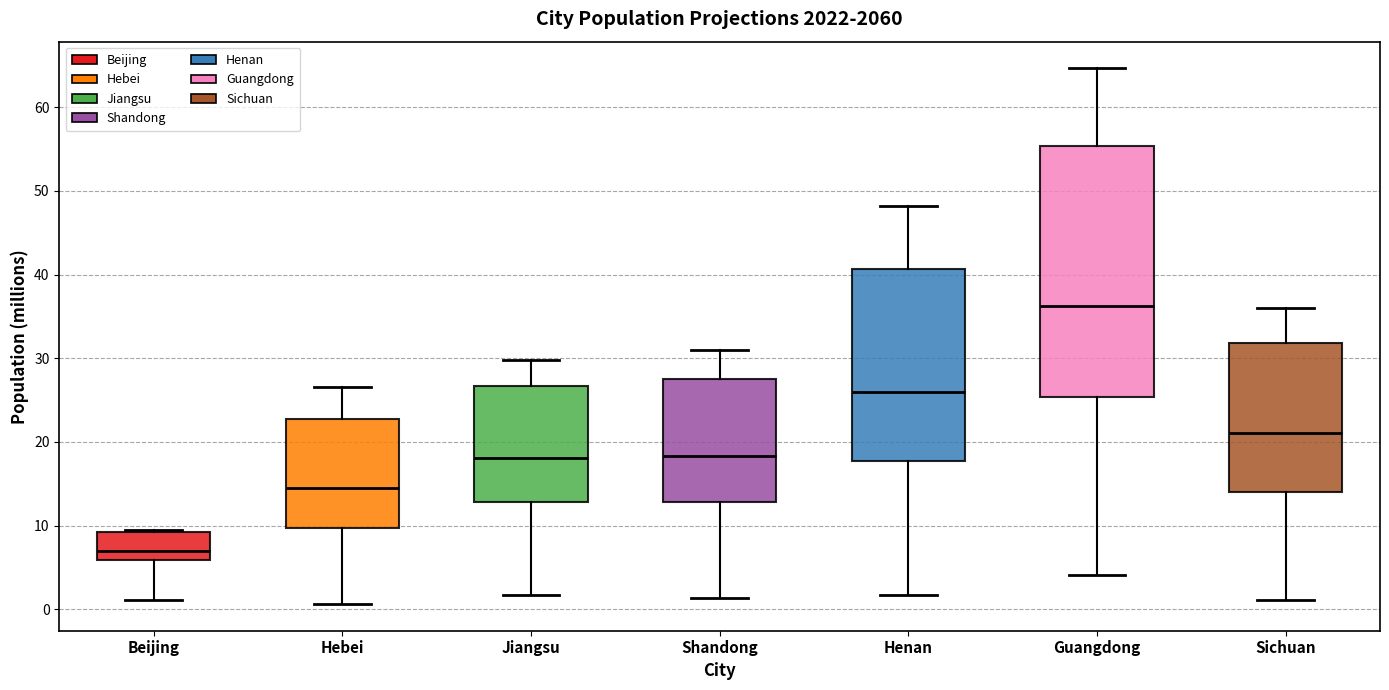

Where does the lower whisker of the box for Shandong end on the y-axis? The values are not printed on the chart, so give them approximately, as read against the axis.

1